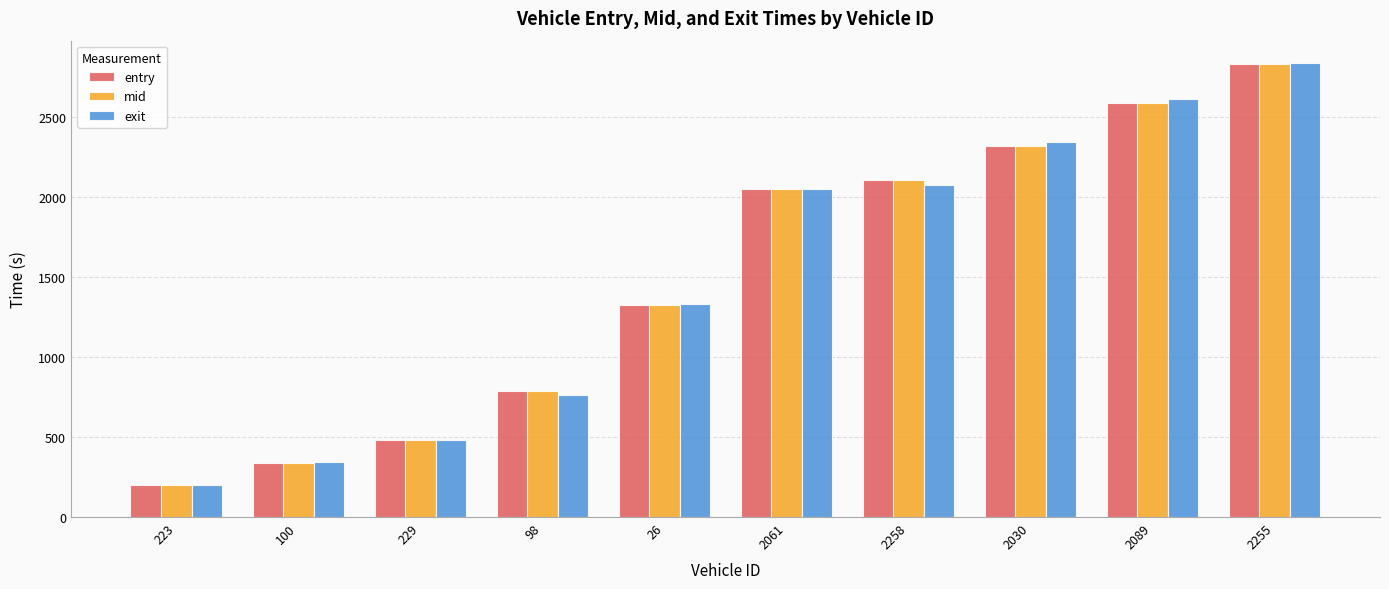

At how many categories does at least one series exceed 2801?

1